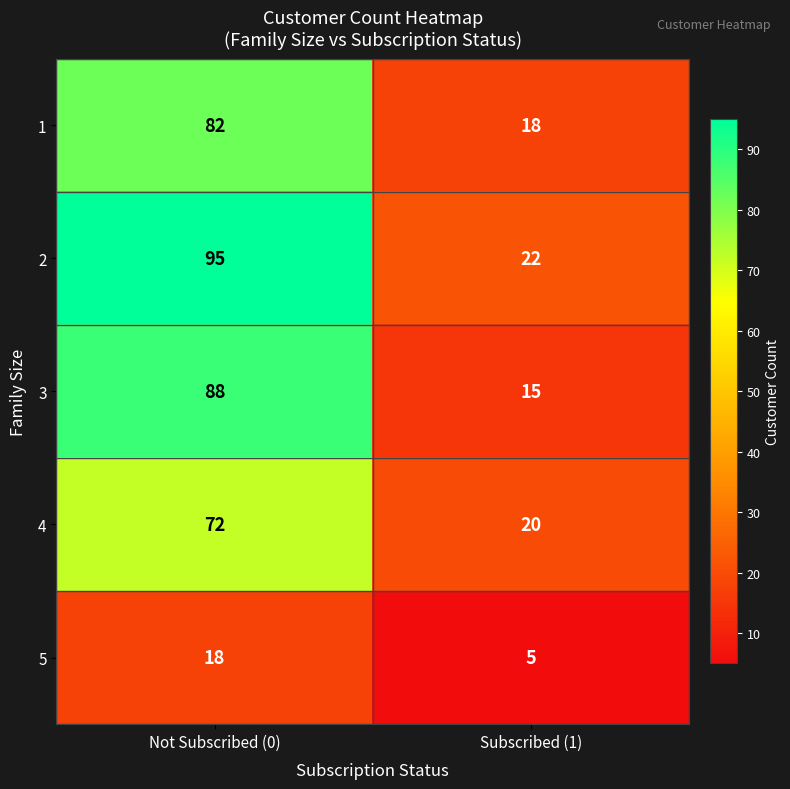

What is the spread (max minus min) of values at Subscribed (1)?

17